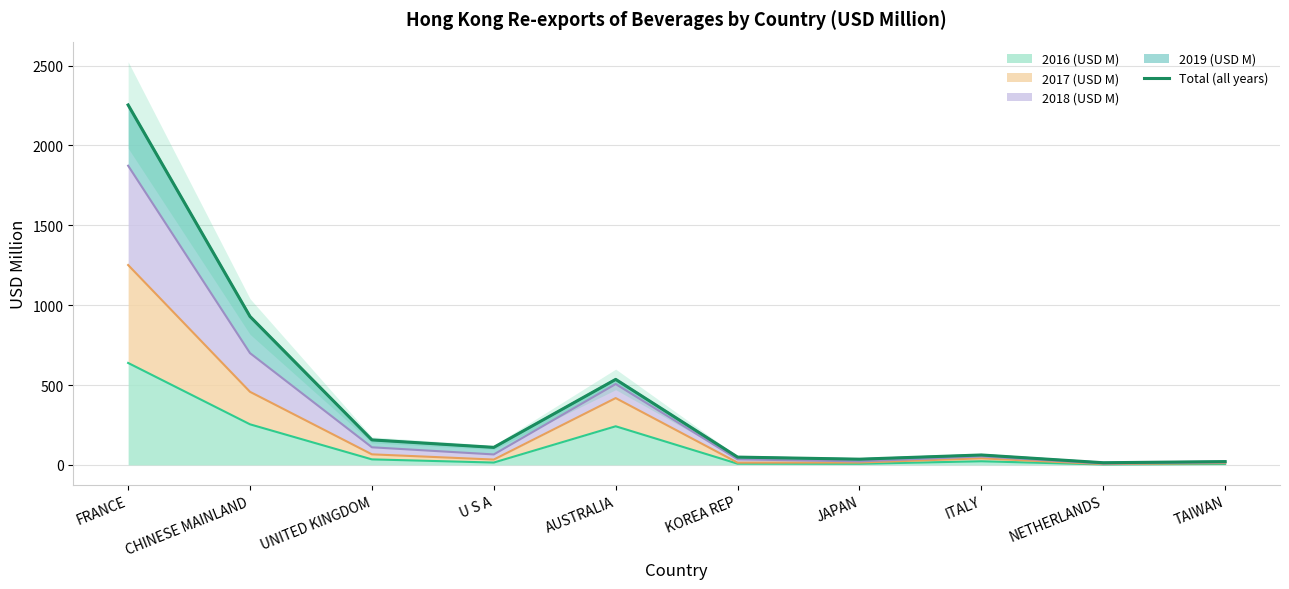

Approximately how many times larger is the value at UNITED KINGDOM compared to AUSTRALIA?

0.3